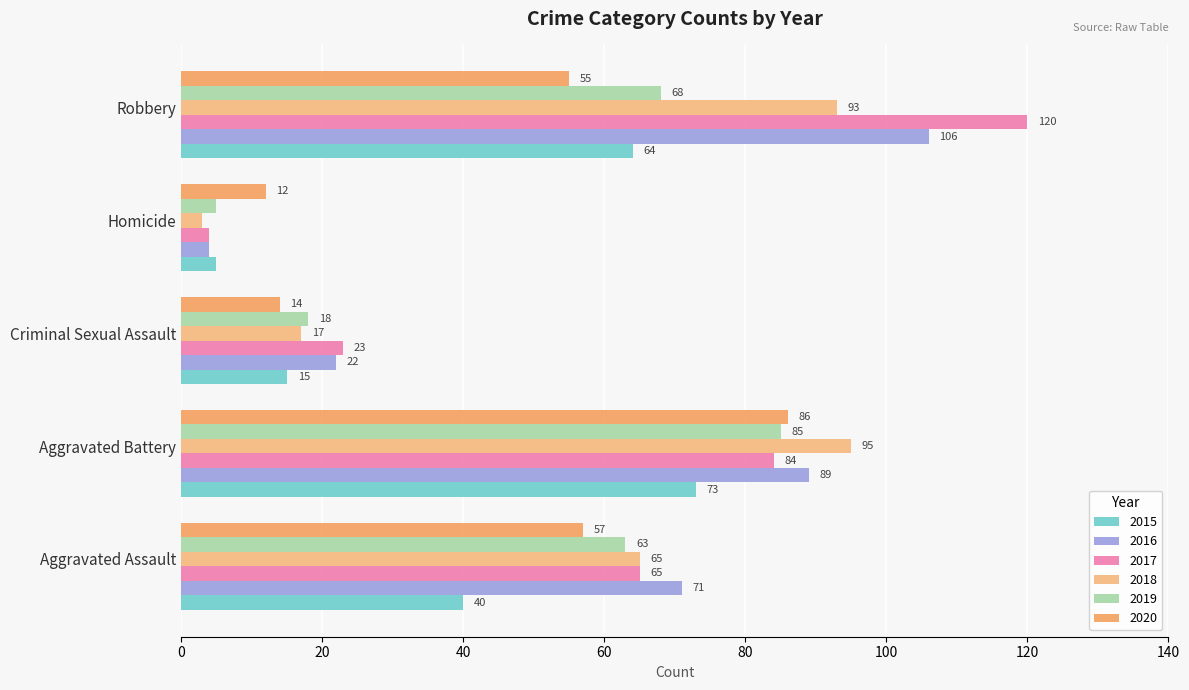

Reading left to right, list all the values displayed in this chart.

2015: 40	73	15	5	64
2016: 71	89	22	4	106
2017: 65	84	23	4	120
2018: 65	95	17	3	93
2019: 63	85	18	5	68
2020: 57	86	14	12	55